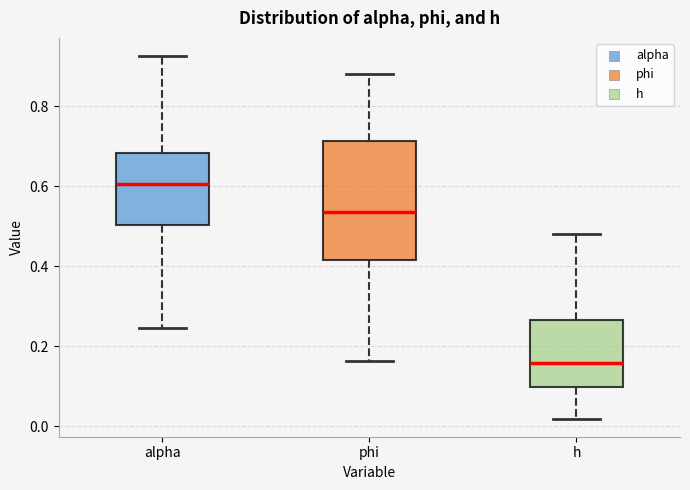

Where does the median line of the box for h sit on the y-axis? The values are not printed on the chart, so give them approximately, as read against the axis.

0.16